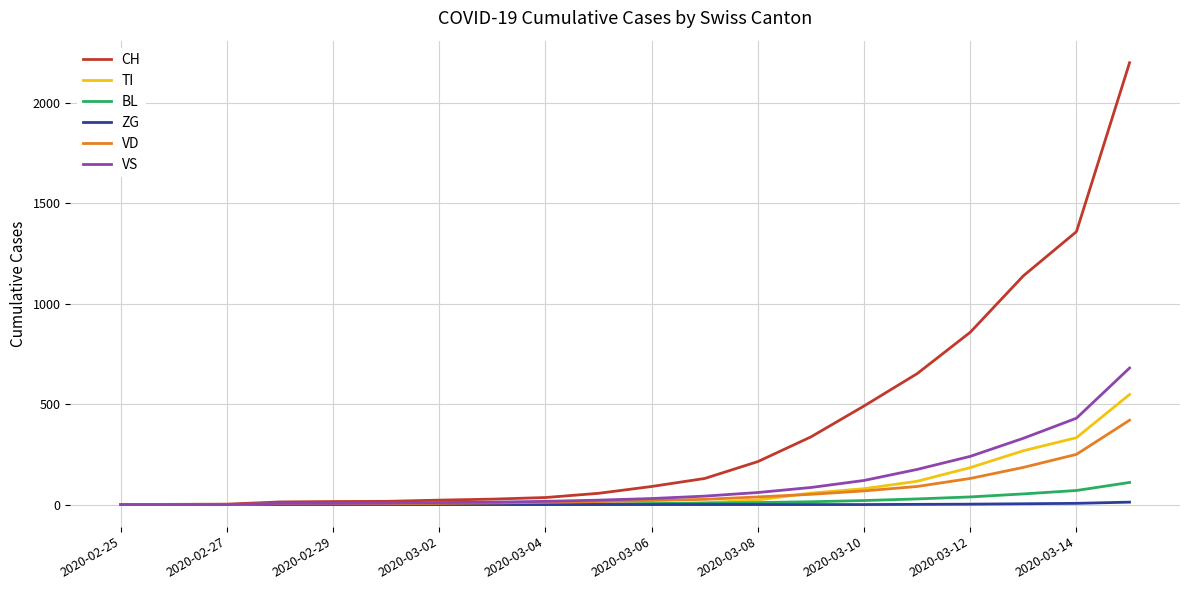

Which series has the largest total across all categories?

CH